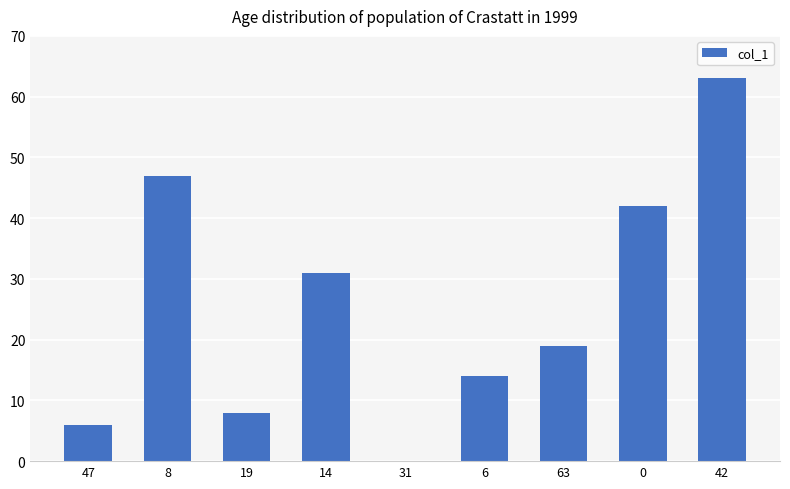

Reading left to right, list all the values displayed in this chart.

47=6	8=47	19=8	14=31	31=0	6=14	63=19	0=42	42=63